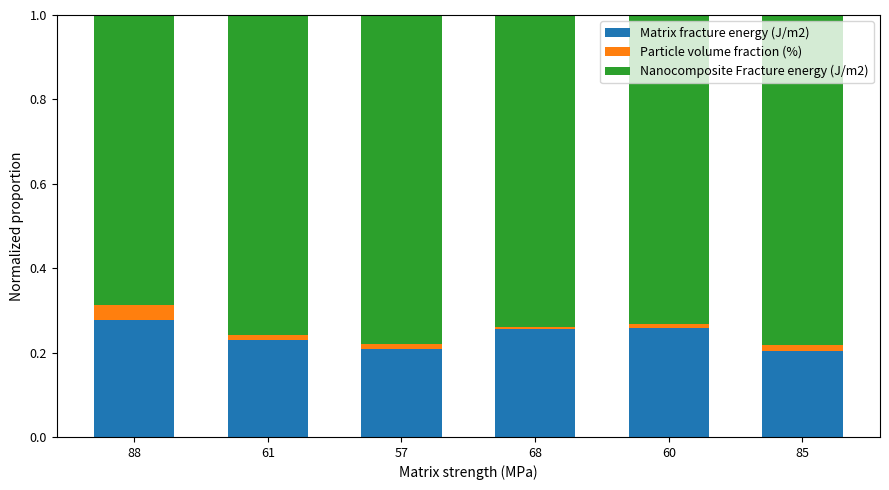

Are the bars grouped side by side (vs. stacked)?

No